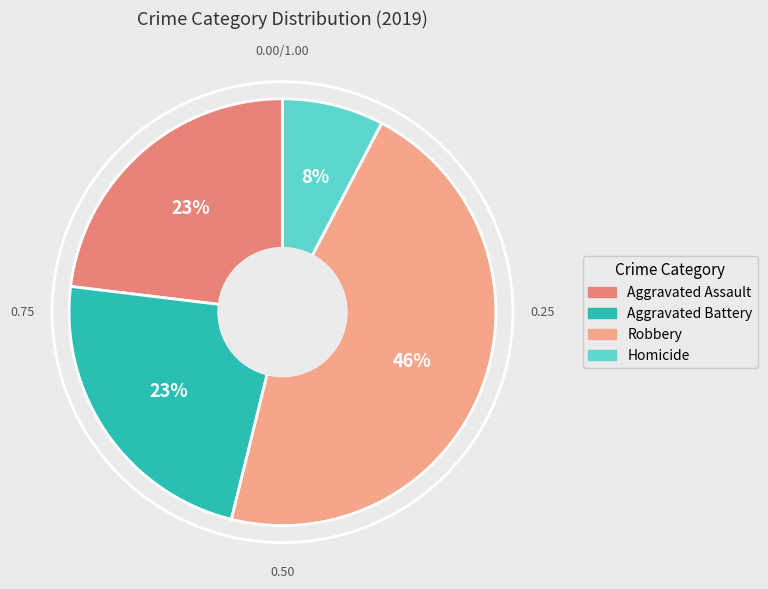

Rank the categories by value from lowest to highest.

Homicide, Aggravated Assault, Aggravated Battery, Robbery